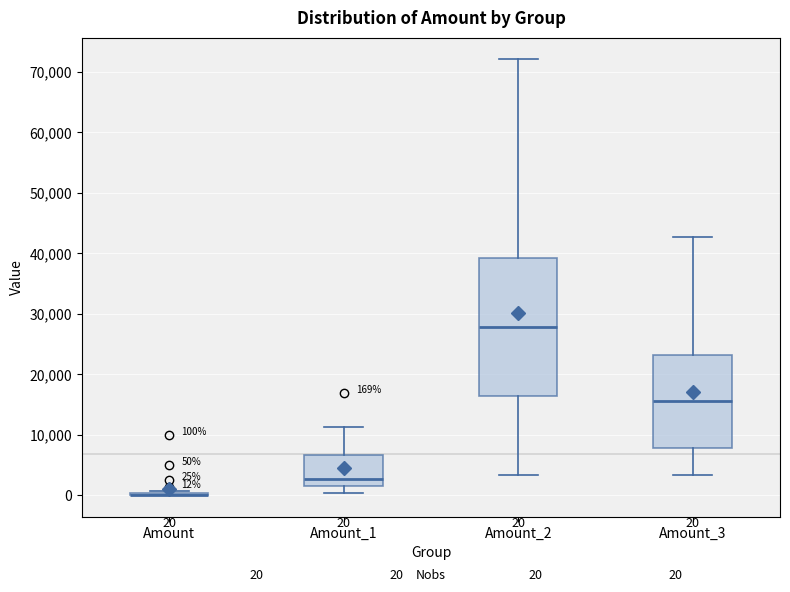

Comparing the boxes themselves (not the whiskers), which one is the tallest?

Amount_2